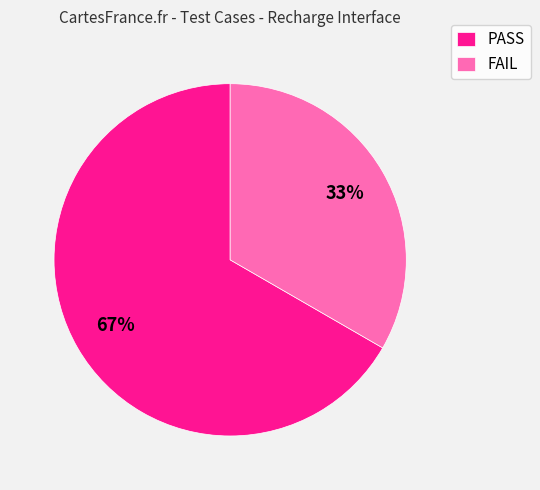

Is there any slice that represents more than half of the pie?

Yes